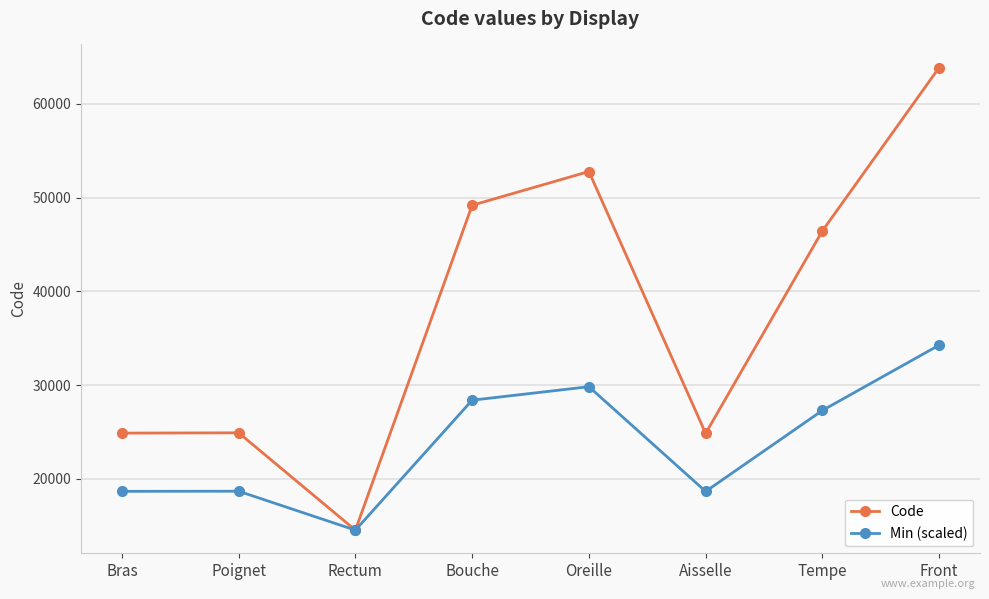

What is the total value across all series at Bras?

43572.4